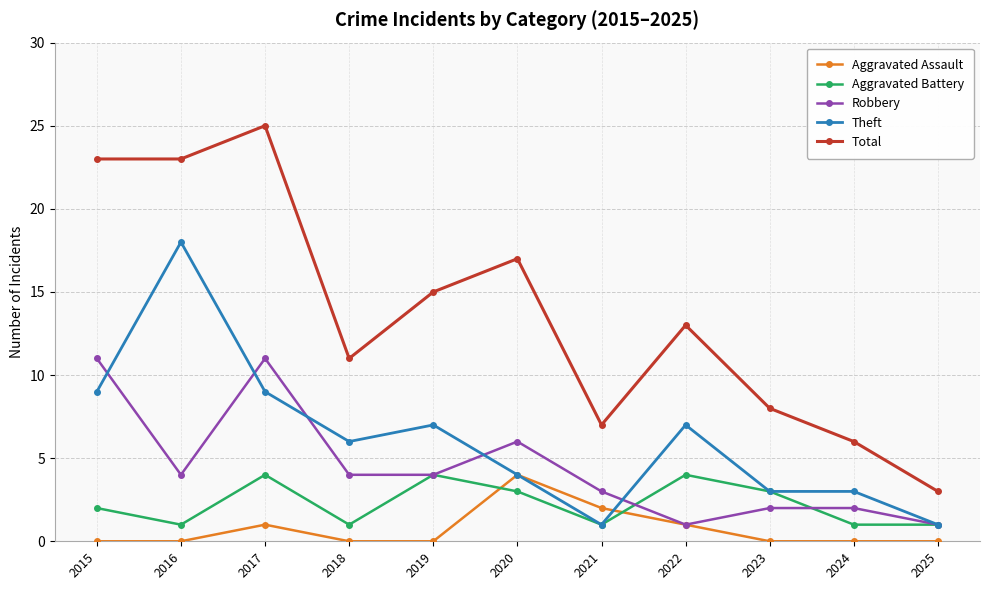

What value does the Aggravated Battery series have at 2021?

1